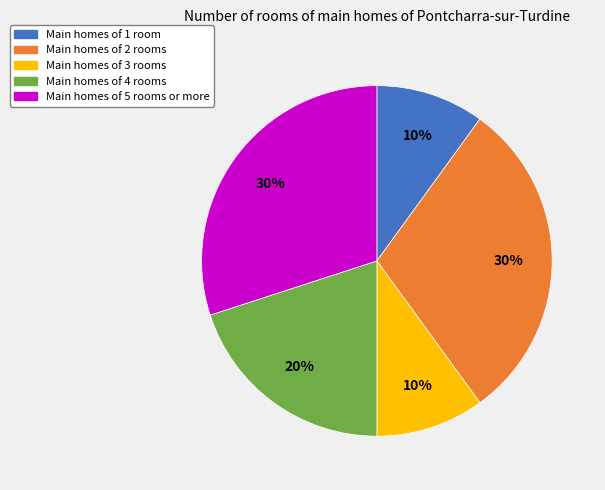

True or false: Main homes of 1 room accounts for 20% of the total.

False